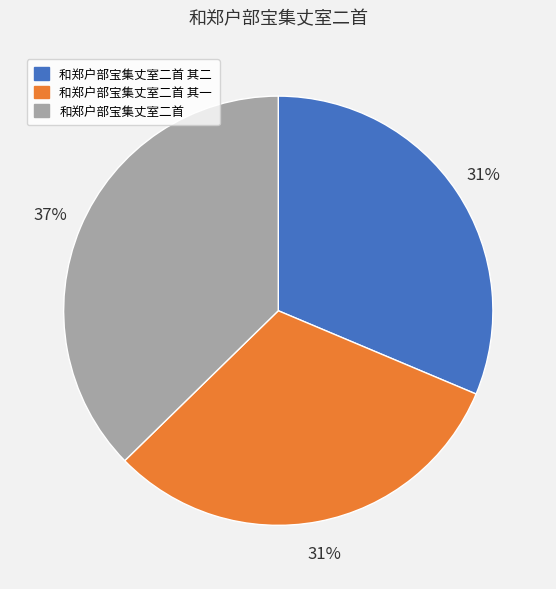

Combined, do 和郑户部宝集丈室二首 and 和郑户部宝集丈室二首 其一 account for over 50%?

Yes